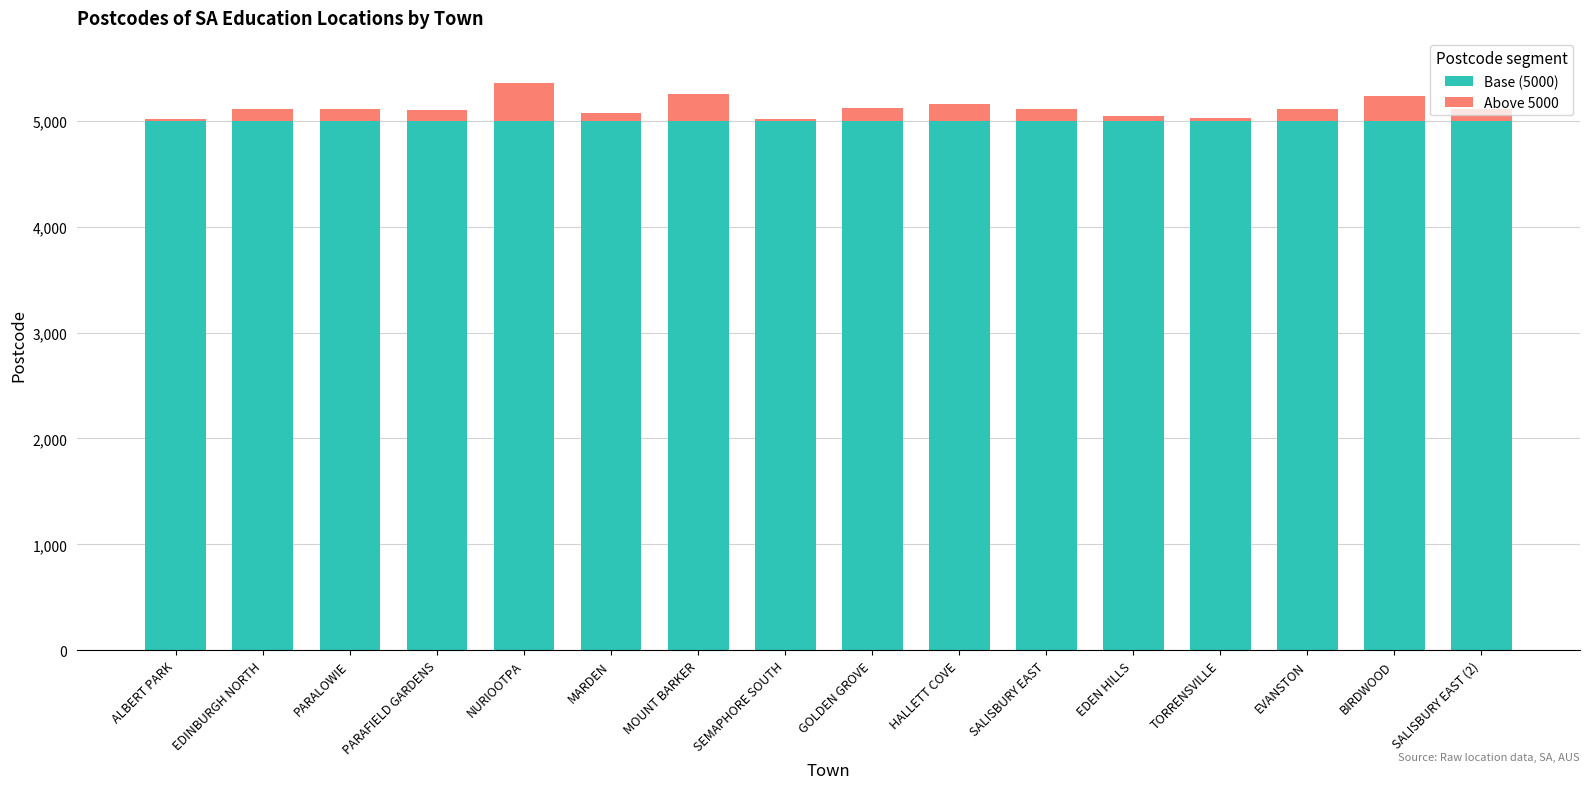

The value of Base (5000) at SEMAPHORE SOUTH is 5000. True or false?

True